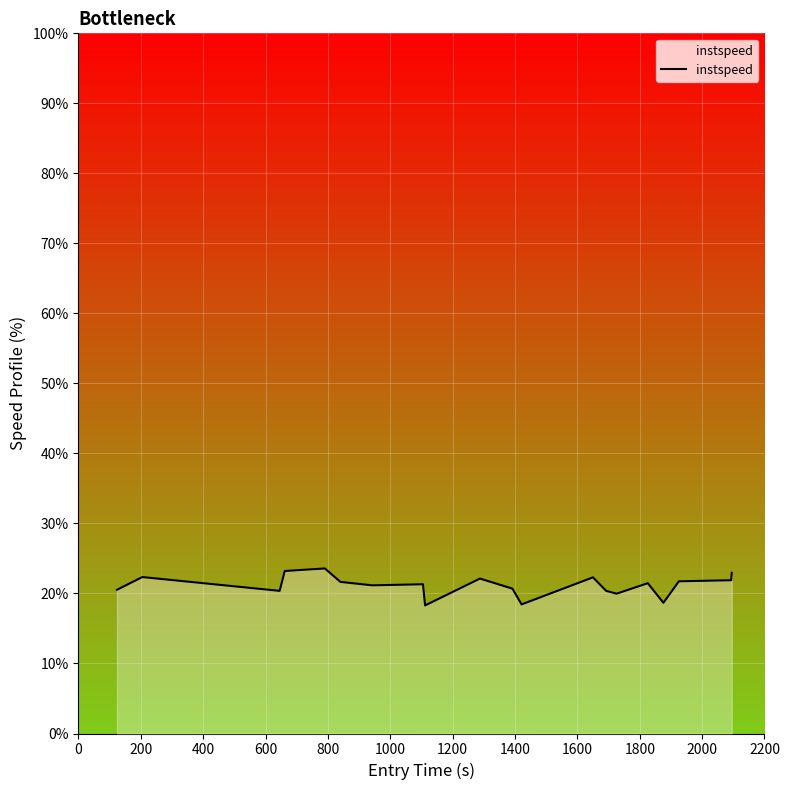

What is the difference between the maximum and minimum values?

5.3